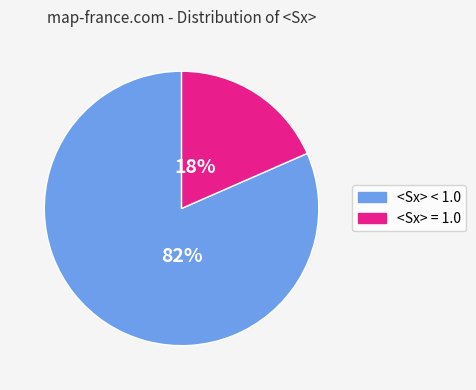

How many slices are in this pie chart?

2